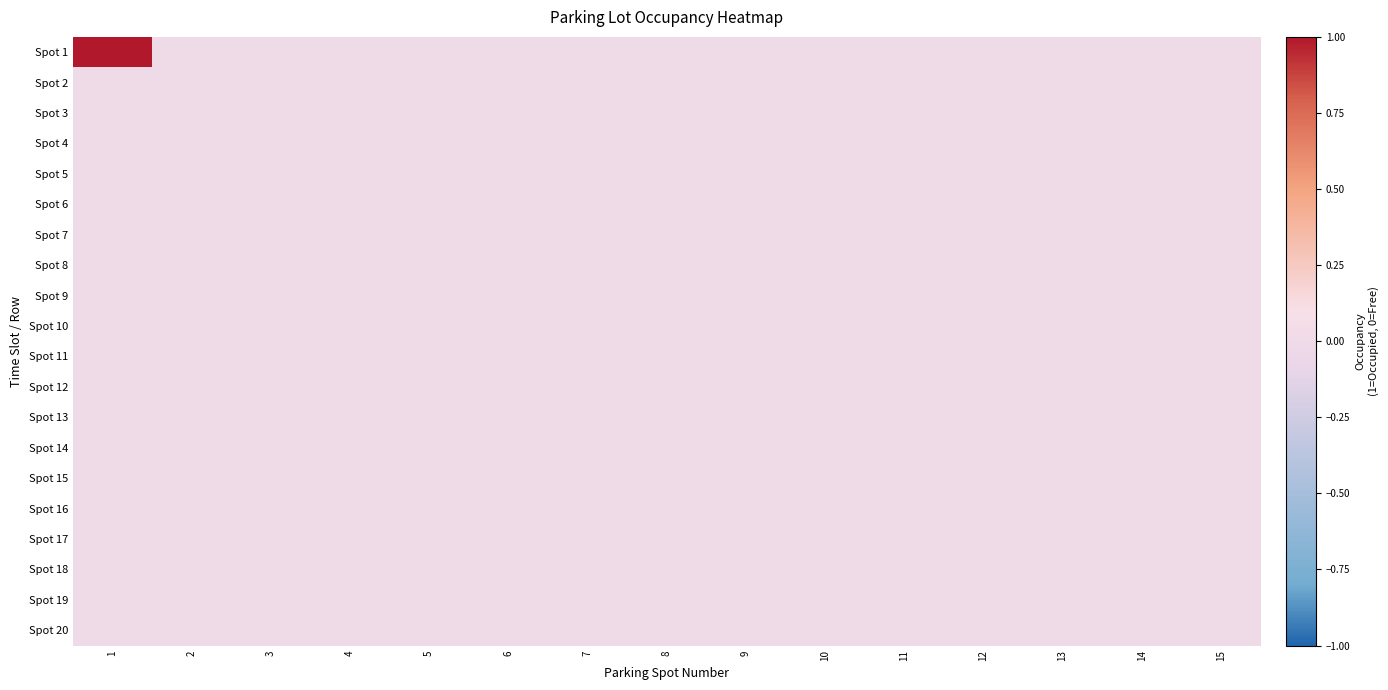

At which category is the sum across all series the highest?

1